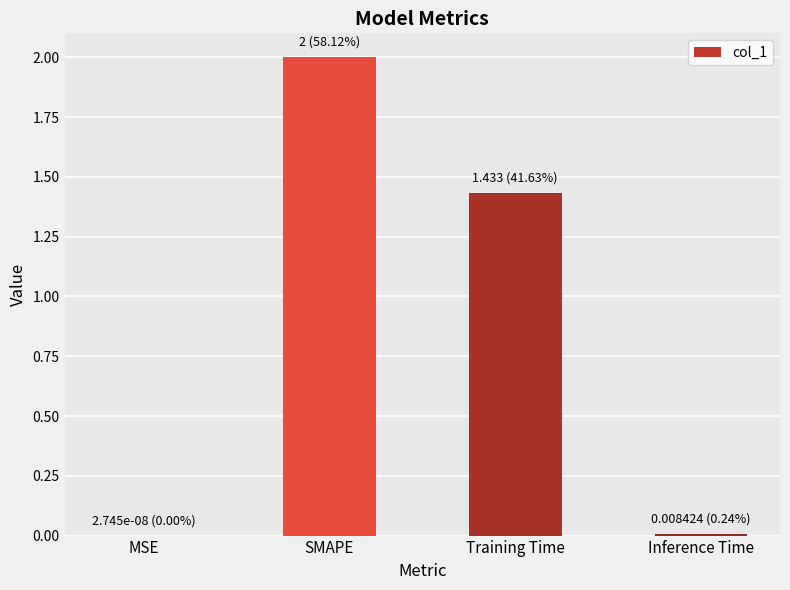

The chart shows a value of 0.0 at MSE. True or false?

True